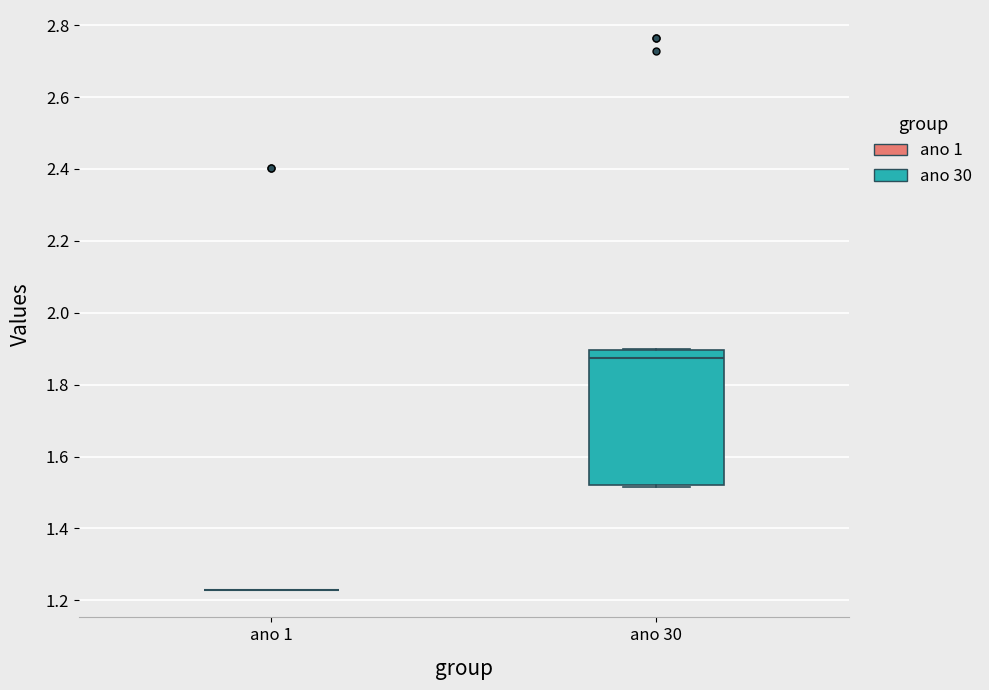

Reading left to right, read every box against the y-axis: the position of its median line, the range the box covers, and the ends of its whiskers. The values are not printed on the chart, so give them approximately, as read against the axis.

ano 1: box collapsed to a line at 1.22, whiskers 1.22 to 1.22
ano 30: median 1.88, box 1.52 to 1.90, whiskers 1.52 to 1.90